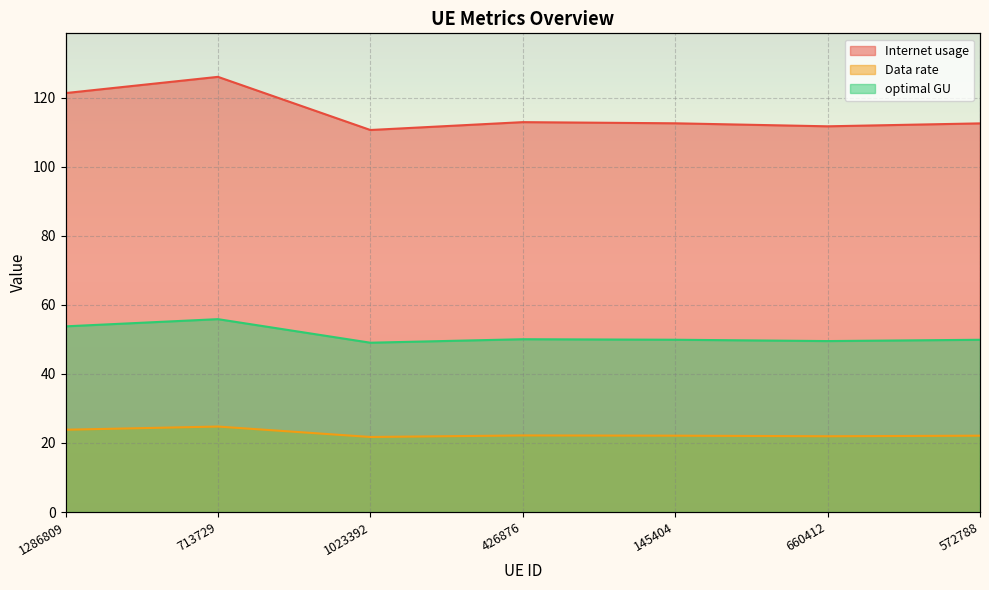

What is the greatest value displayed?

126.0